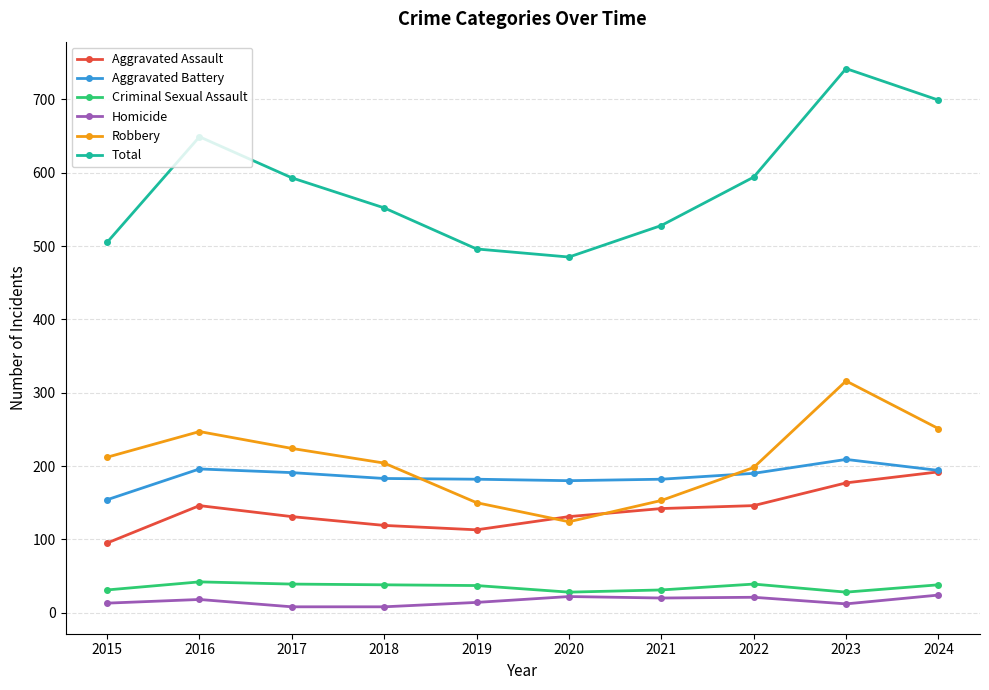

True or false: Robbery has a value of 153 at 2021.

True